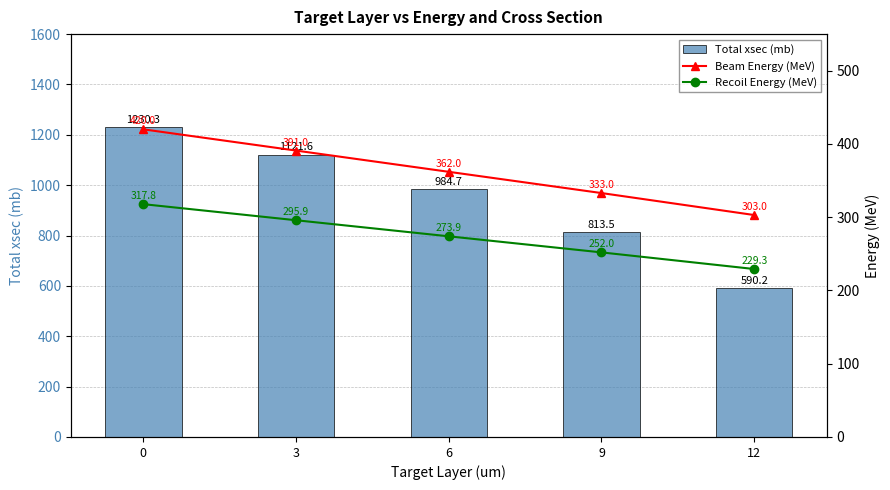

What is the total value across all series at 0?

1968.1